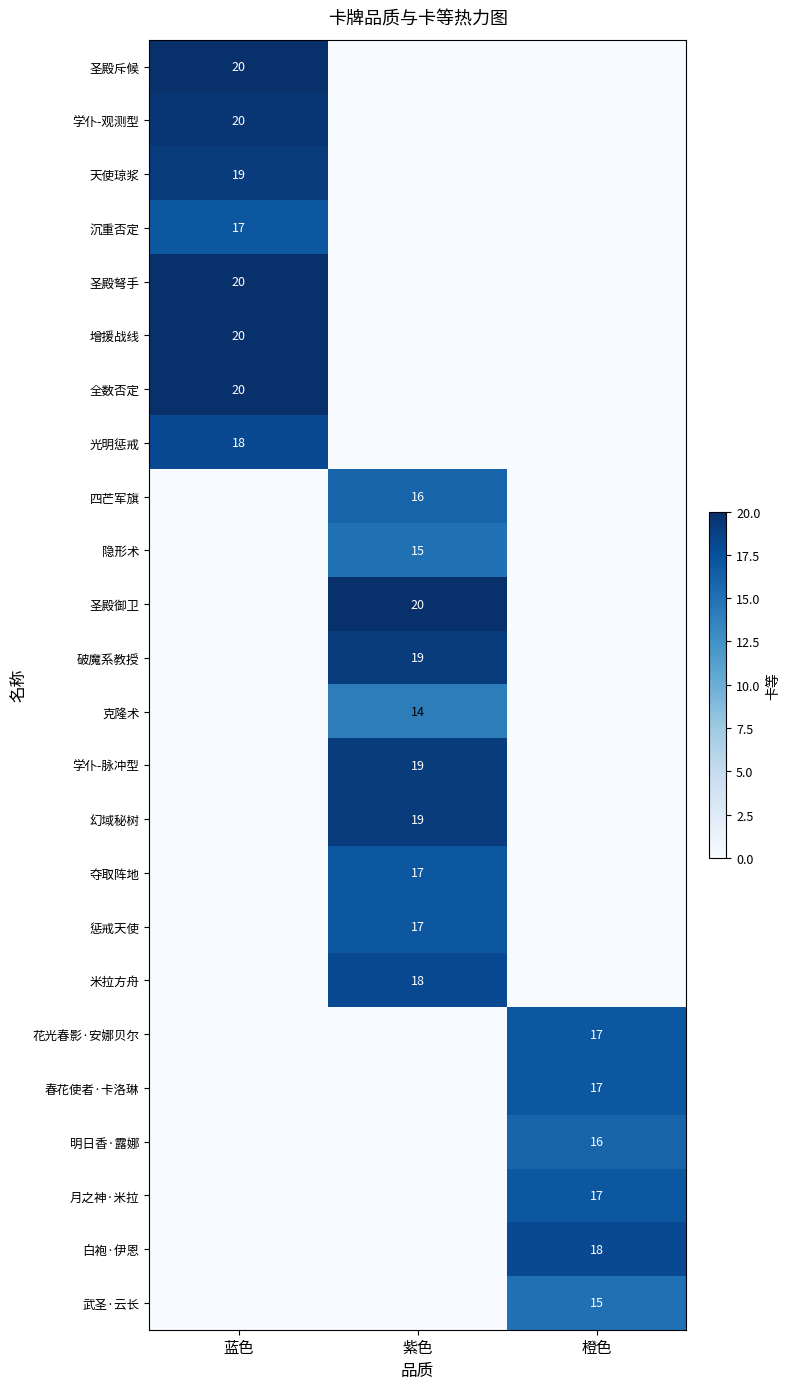

The value of 破魔系教授 at 紫色 is 27.6. True or false?

False